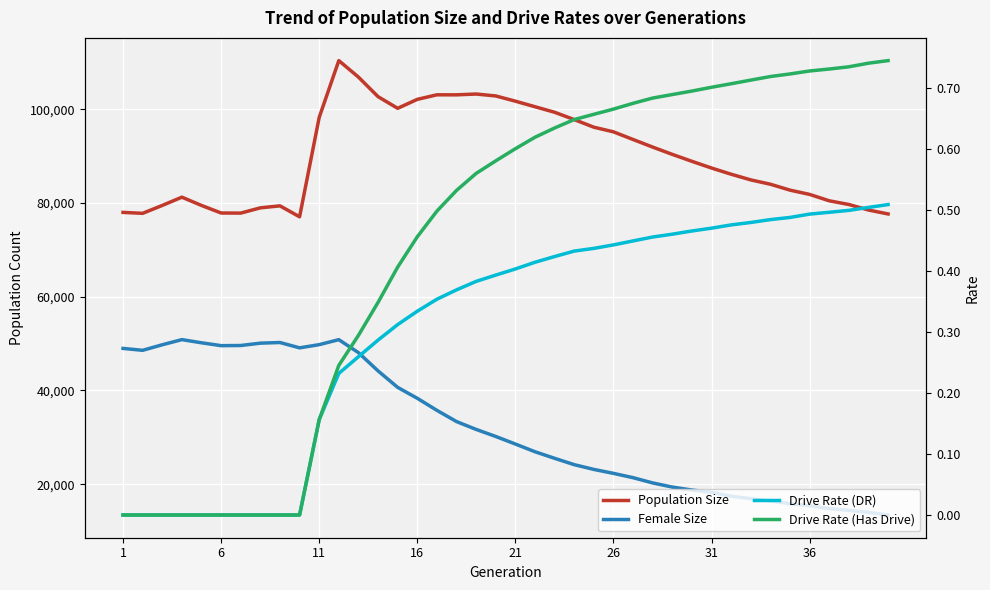

Reading left to right, extract all data points from this chart.

Population Size: 78002.0	77802.0	79487.0	81249.0	79486.0	77871.0	77850.0	78970.0	79397.0	77057.0	98273.0	110389.0	106872.0	102698.0	100209.0	102120.0	103091.0	103084.0	103258.0	102849.0	101732.0	100548.0	99366.0	97807.0	96179.0	95190.0	93555.0	91936.0	90380.0	88898.0	87466.0	86146.0	84937.0	84010.0	82749.0	81838.0	80476.0	79687.0	78507.0	77666.0
Female Size: 48978.0	48571.0	49754.0	50853.0	50179.0	49565.0	49599.0	50098.0	50237.0	49097.0	49781.0	50844.0	48071.0	44182.0	40663.0	38333.0	35761.0	33369.0	31692.0	30187.0	28575.0	26929.0	25528.0	24175.0	23156.0	22315.0	21394.0	20274.0	19388.0	18758.0	18270.0	17453.0	16916.0	16461.0	15836.0	15404.0	14800.0	14427.0	13979.0	13431.0
Drive Rate (DR): 0.0	0.0	0.0	0.0	0.0	0.0	0.0	0.0	0.0	0.0	0.2	0.2	0.3	0.3	0.3	0.3	0.4	0.4	0.4	0.4	0.4	0.4	0.4	0.4	0.4	0.4	0.4	0.5	0.5	0.5	0.5	0.5	0.5	0.5	0.5	0.5	0.5	0.5	0.5	0.5
Drive Rate (Has Drive): 0.0	0.0	0.0	0.0	0.0	0.0	0.0	0.0	0.0	0.0	0.2	0.2	0.3	0.3	0.4	0.5	0.5	0.5	0.6	0.6	0.6	0.6	0.6	0.6	0.7	0.7	0.7	0.7	0.7	0.7	0.7	0.7	0.7	0.7	0.7	0.7	0.7	0.7	0.7	0.7